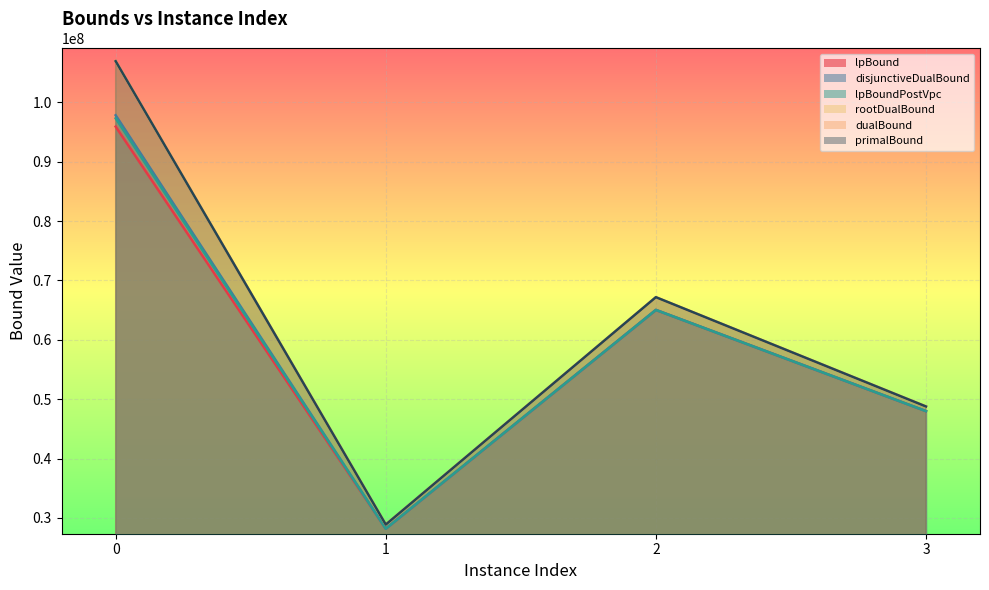

What is the difference between the disjunctiveDualBound values at 3 and 0?

49838831.1